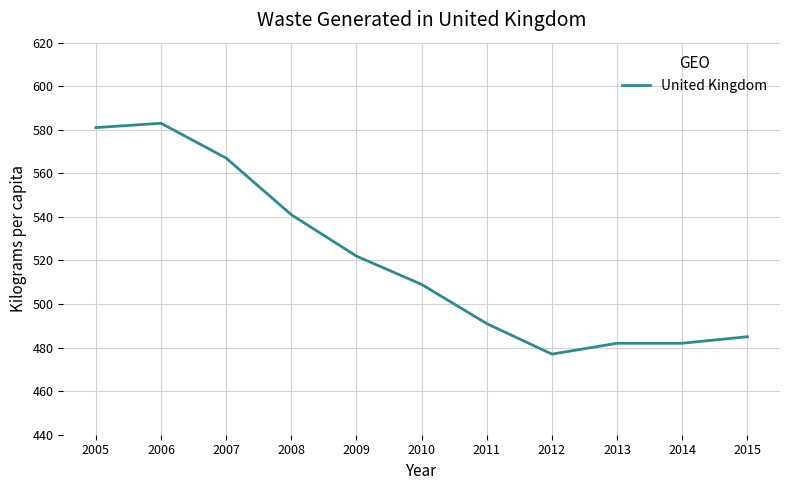

Where is the first local minimum?

2012